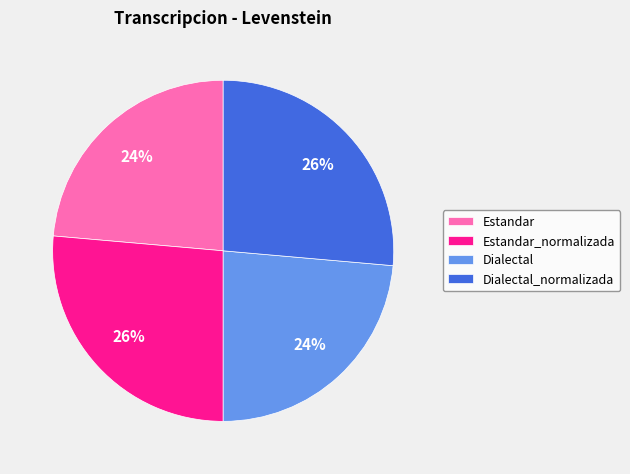

Does Estandar_normalizada account for over 50% of the chart?

No